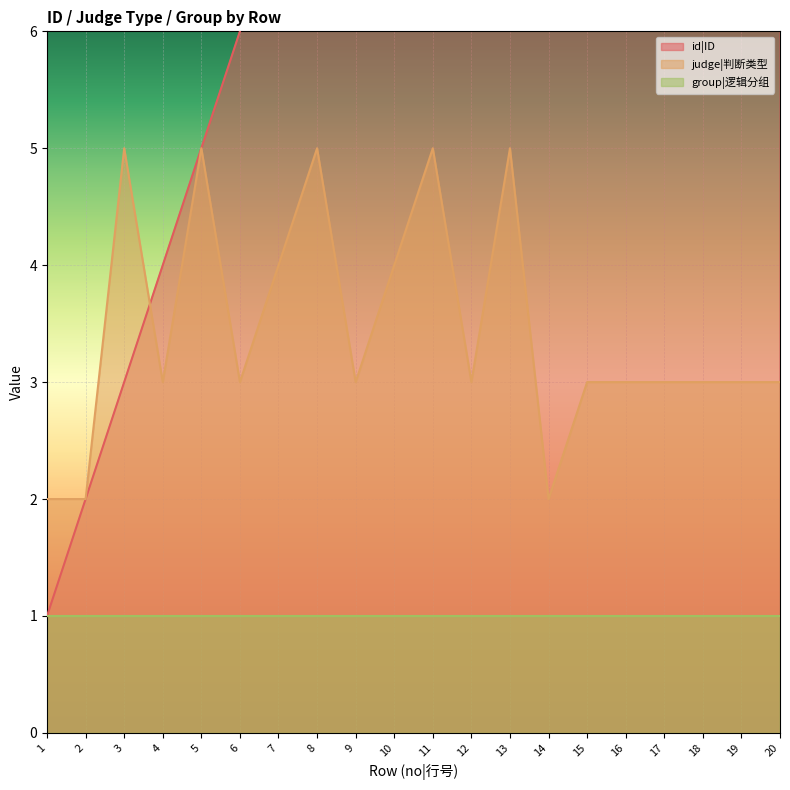

Read the id|ID value at 4, to the nearest 5.

5